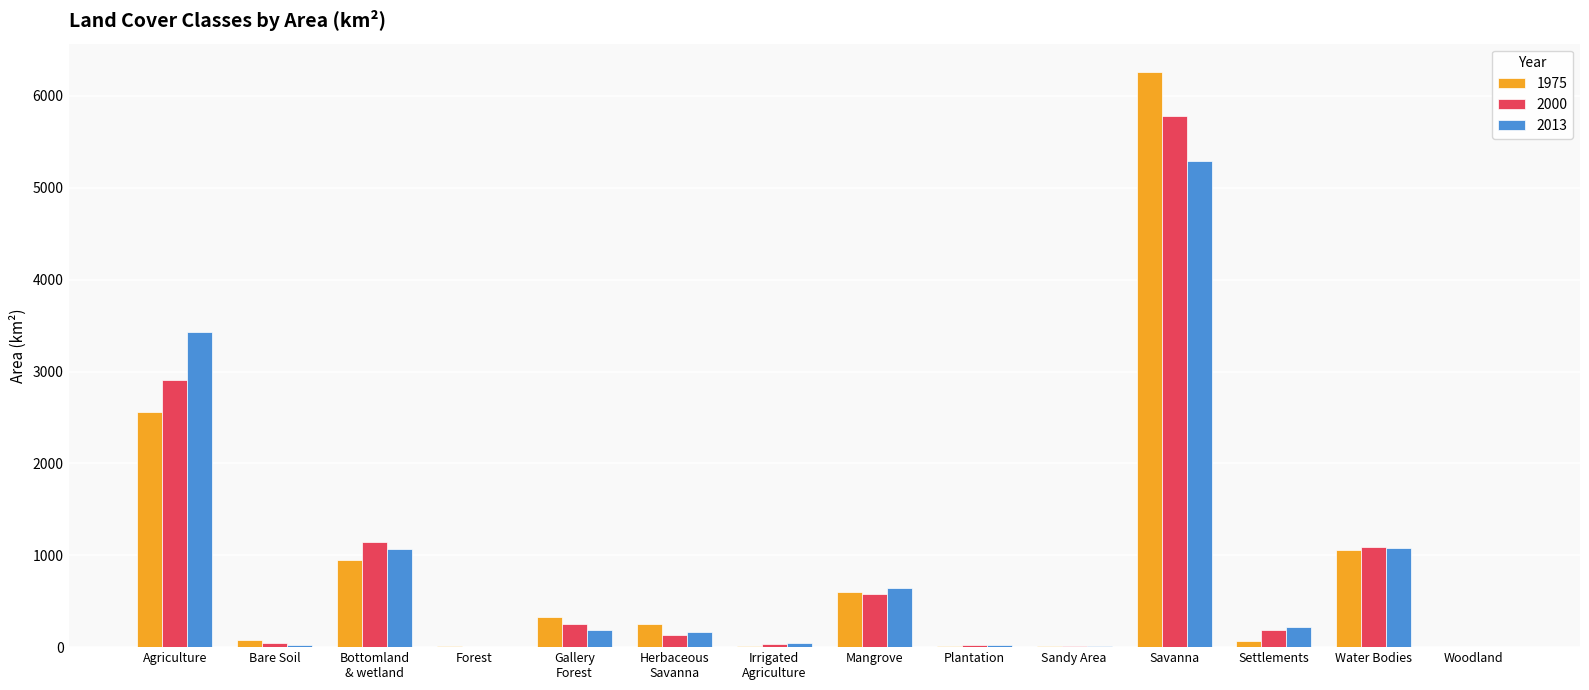

At which category is the sum across all series the highest?

Savanna